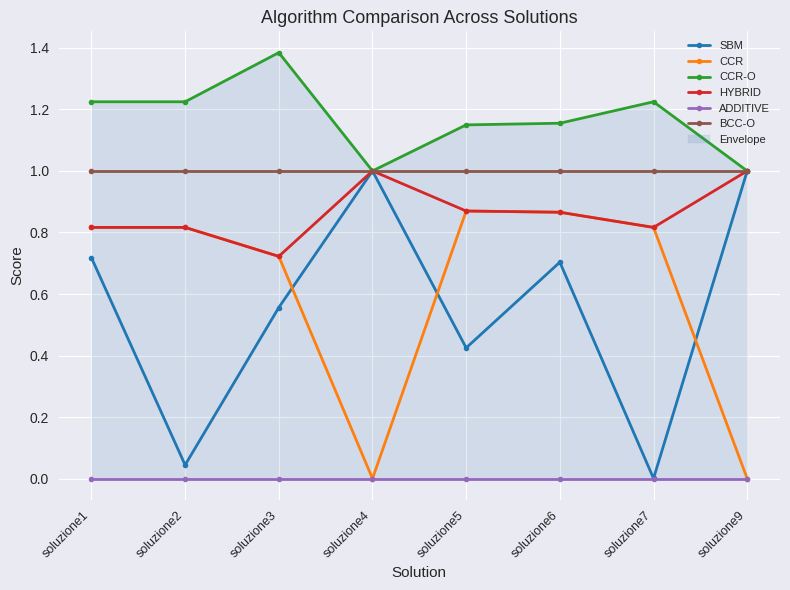

Reading left to right, extract all data points from this chart.

SBM: soluzione1=0.7	soluzione2=0.0	soluzione3=0.6	soluzione4=1.0	soluzione5=0.4	soluzione6=0.7	soluzione7=0.0	soluzione9=1.0
CCR: soluzione1=0.8	soluzione2=0.8	soluzione3=0.7	soluzione4=0.0	soluzione5=0.9	soluzione6=0.9	soluzione7=0.8	soluzione9=0.0
CCR-O: soluzione1=1.2	soluzione2=1.2	soluzione3=1.4	soluzione4=1.0	soluzione5=1.1	soluzione6=1.2	soluzione7=1.2	soluzione9=1.0
HYBRID: soluzione1=0.8	soluzione2=0.8	soluzione3=0.7	soluzione4=1.0	soluzione5=0.9	soluzione6=0.9	soluzione7=0.8	soluzione9=1.0
ADDITIVE: soluzione1=0.0	soluzione2=0.0	soluzione3=0.0	soluzione4=0.0	soluzione5=-0.0	soluzione6=0.0	soluzione7=0.0	soluzione9=0.0
BCC-O: soluzione1=1.0	soluzione2=1.0	soluzione3=1.0	soluzione4=1.0	soluzione5=1.0	soluzione6=1.0	soluzione7=1.0	soluzione9=1.0